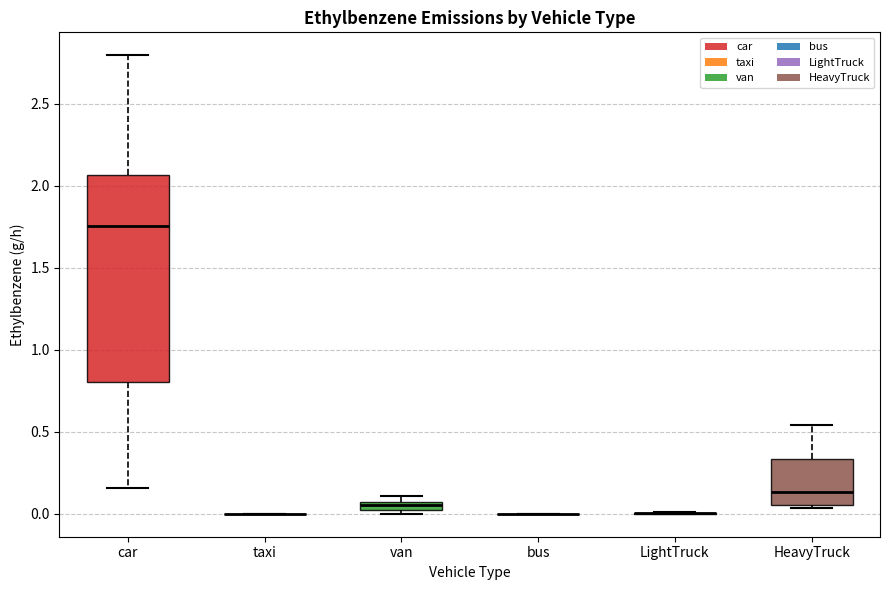

Which box is the tallest, from its lower edge to its upper edge?

car